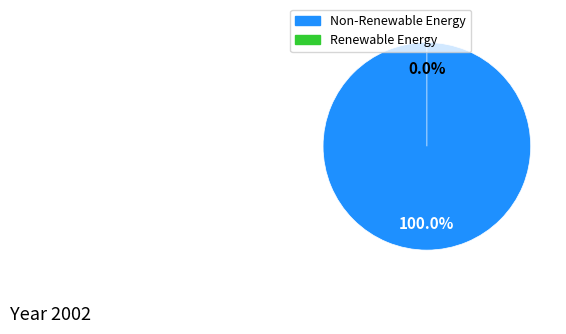

How many segments does this pie chart have?

2